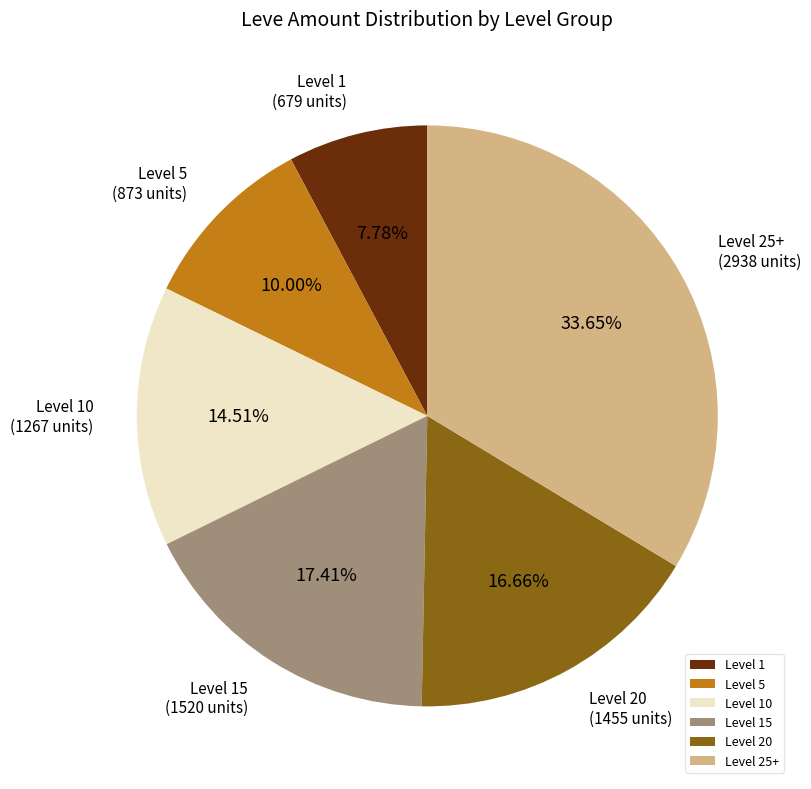

Does Level 10 represent more than half of the total?

No